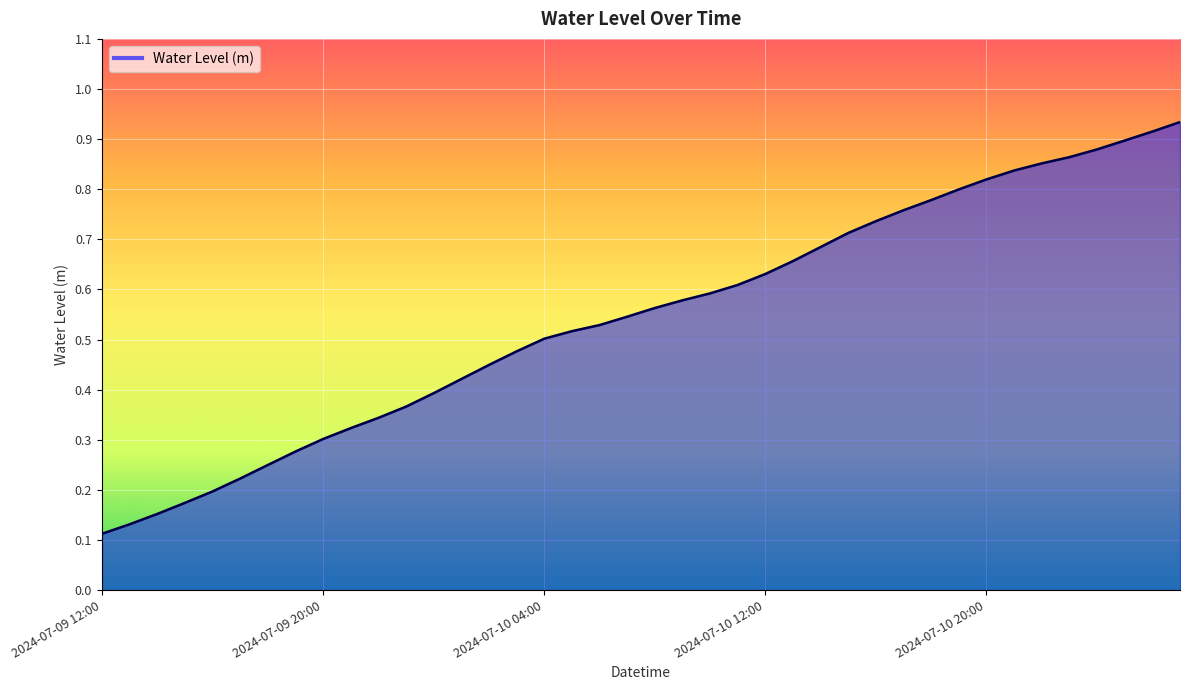

True or false: the data has more than 0 interior local peaks.

False